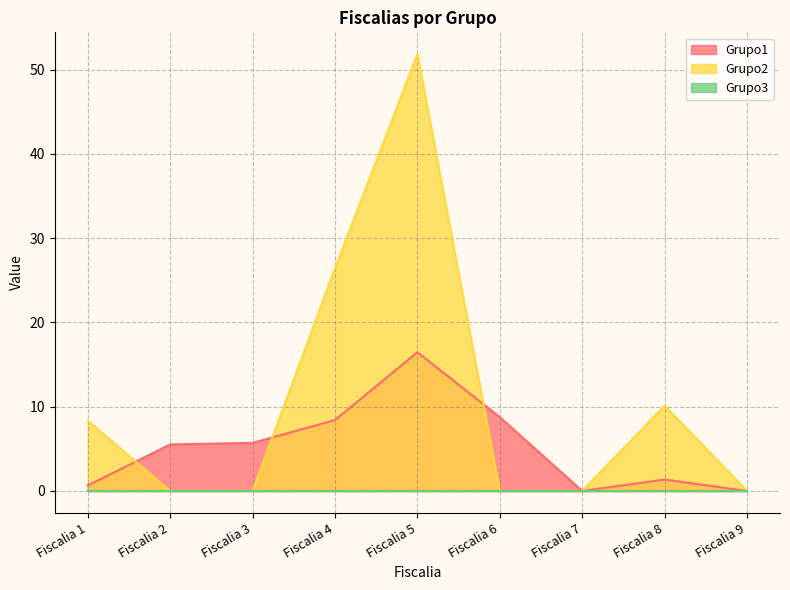

Reading right to left, extract all data points from this chart.

Grupo1: 0.0	1.3	0.0	8.8	16.5	8.4	5.7	5.5	0.6
Grupo2: 0.0	10.1	0.0	0.0	51.8	26.4	0.0	0.0	8.3